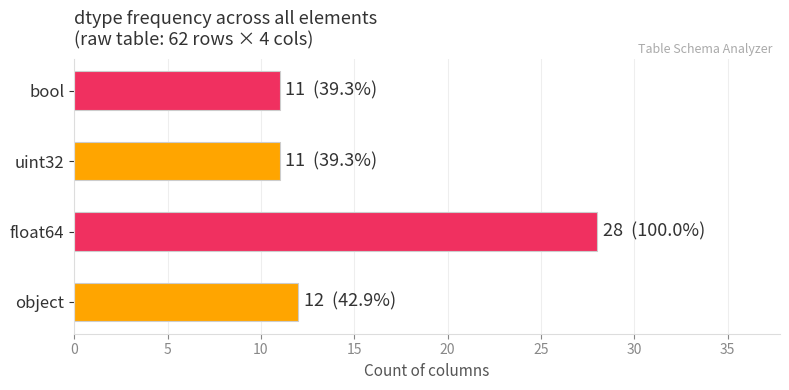

What is the change in value from float64 to bool?

-17